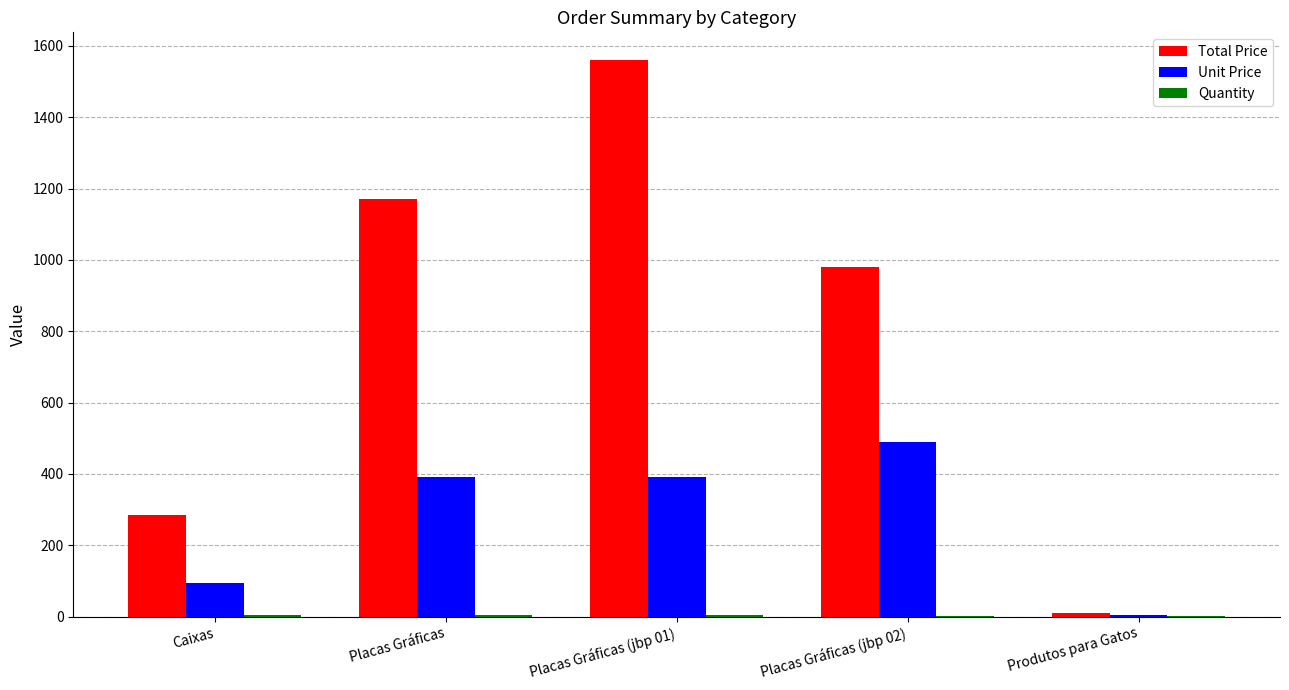

Which series has the largest total across all categories?

Total Price